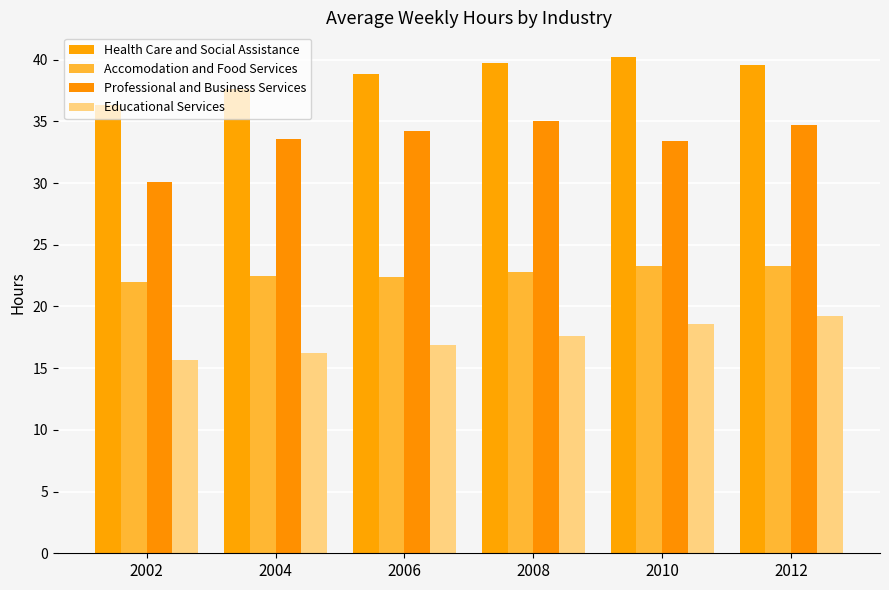

How many groups of bars are there?

6